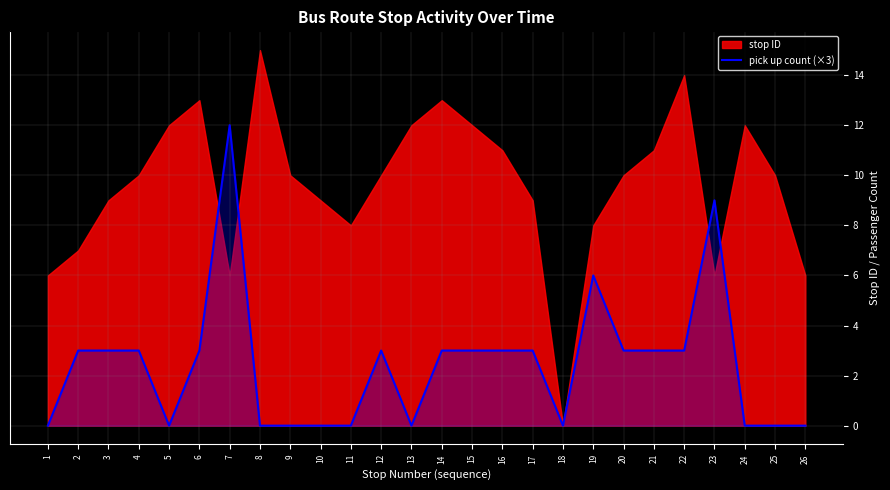

Is it true that pick up count (×3) equals 2 at 6?

False